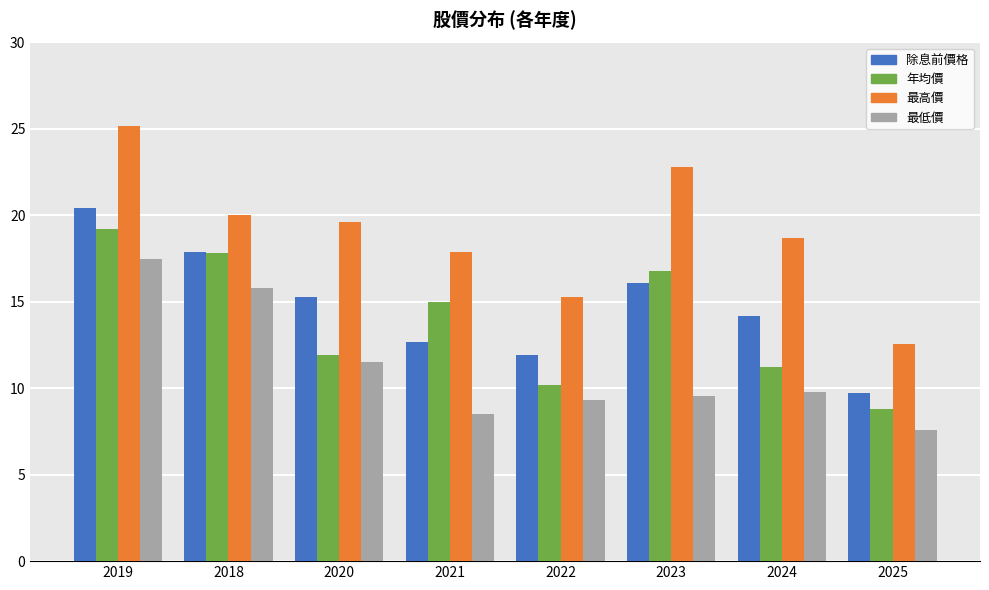

Is it true that 最高價 equals 31.0 at 2024?

False